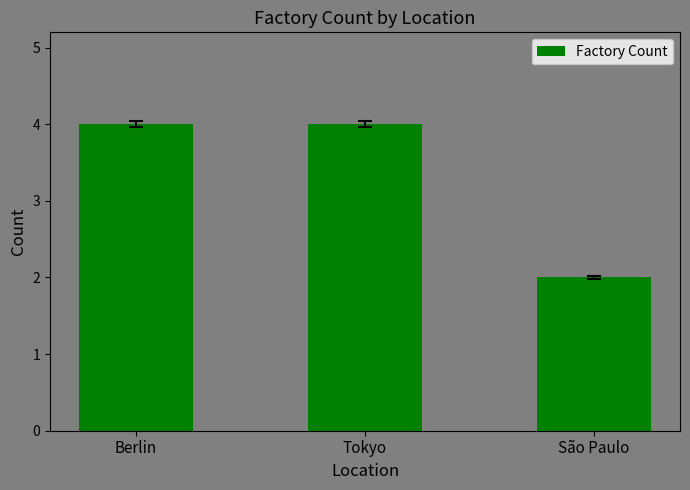

How many bars are there in total?

3